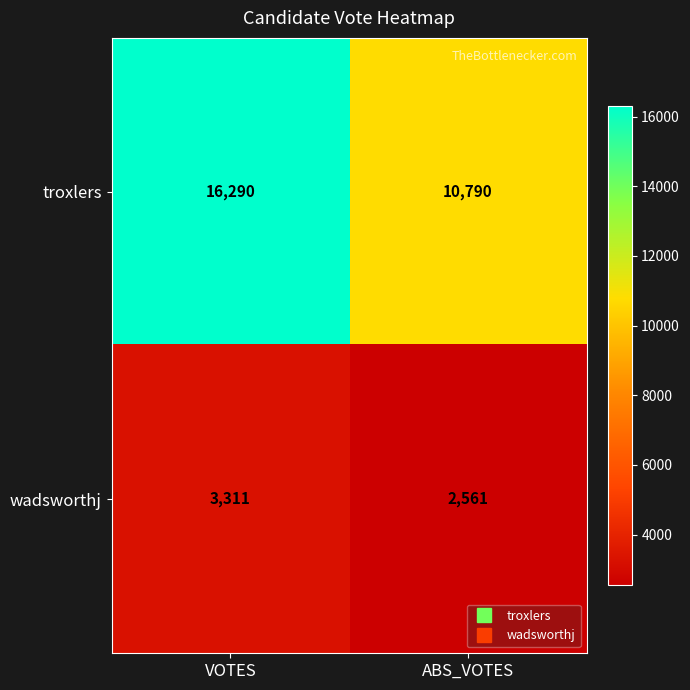

What is the maximum value shown in the chart?

16290